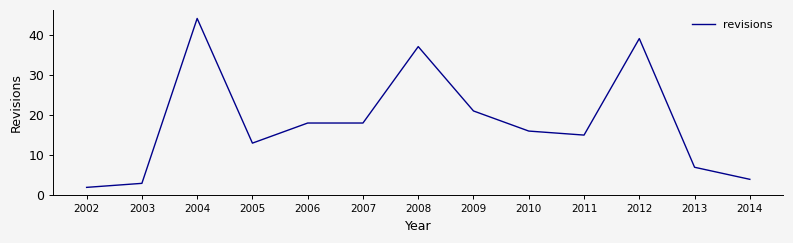

What is the greatest value displayed?

44